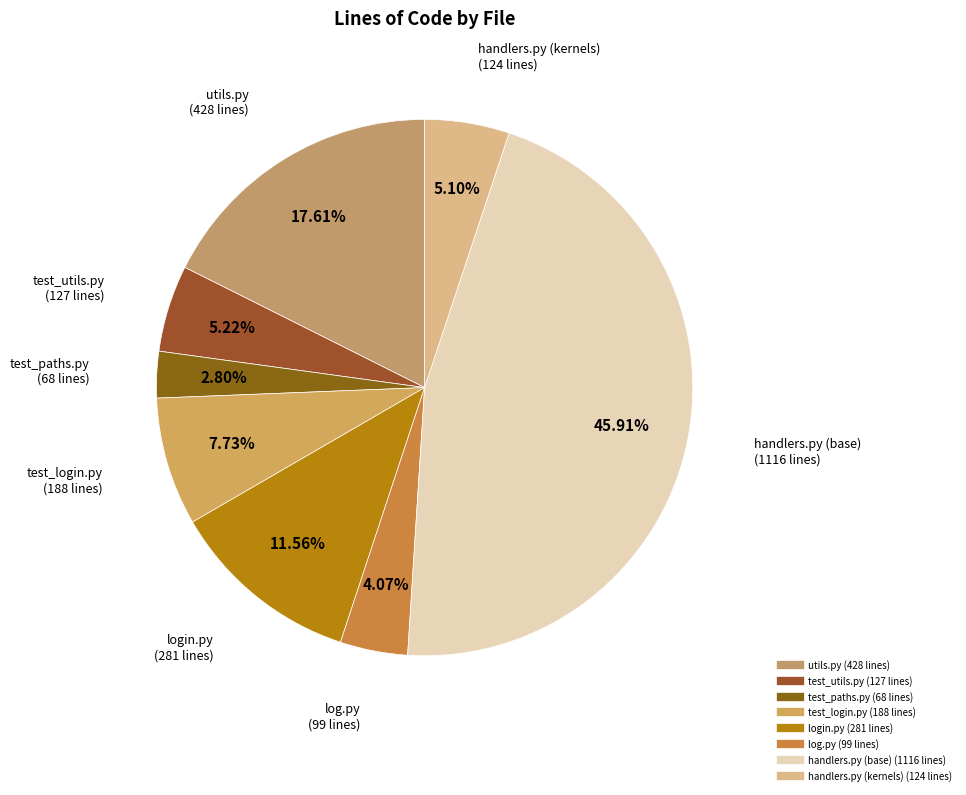

Which slice is the smallest?

test_paths.py